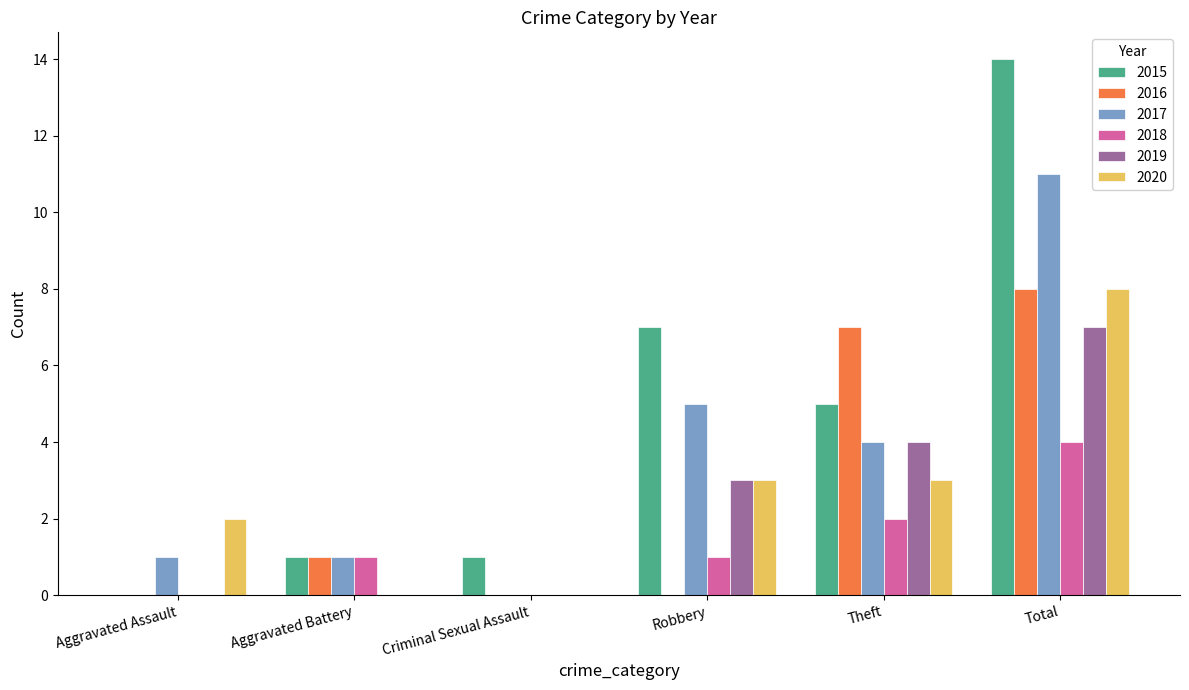

Does the chart contain stacked bars?

No